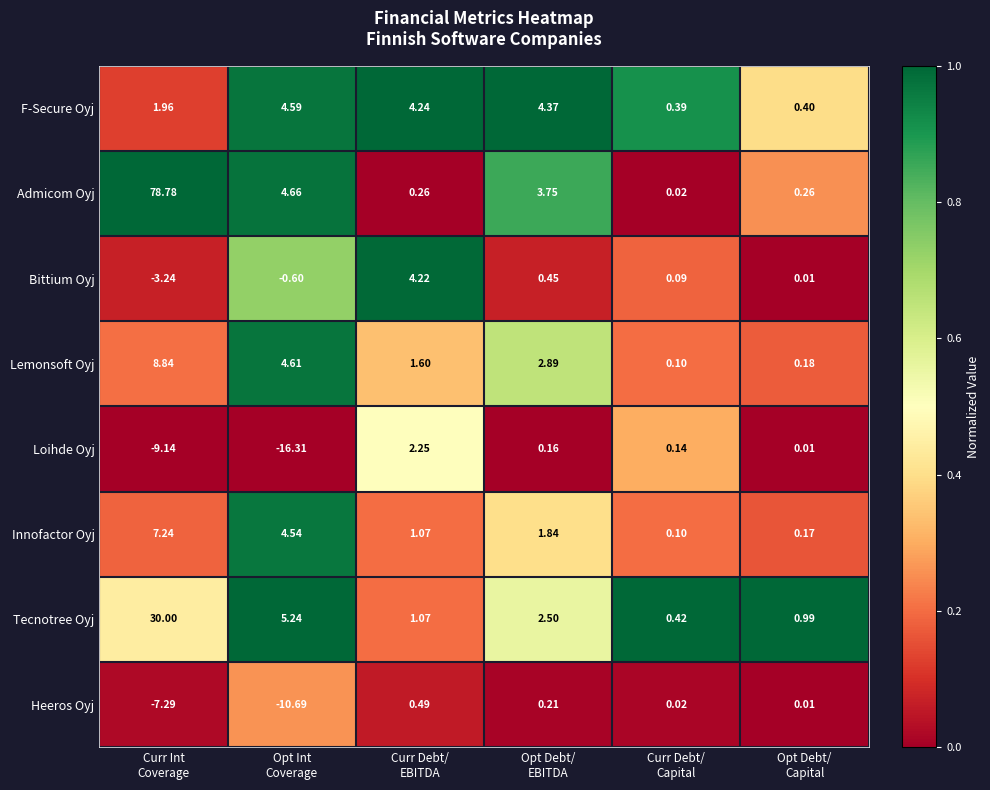

List the series in order of their peak value, highest first.

Admicom Oyj, Tecnotree Oyj, Lemonsoft Oyj, Innofactor Oyj, F-Secure Oyj, Bittium Oyj, Loihde Oyj, Heeros Oyj